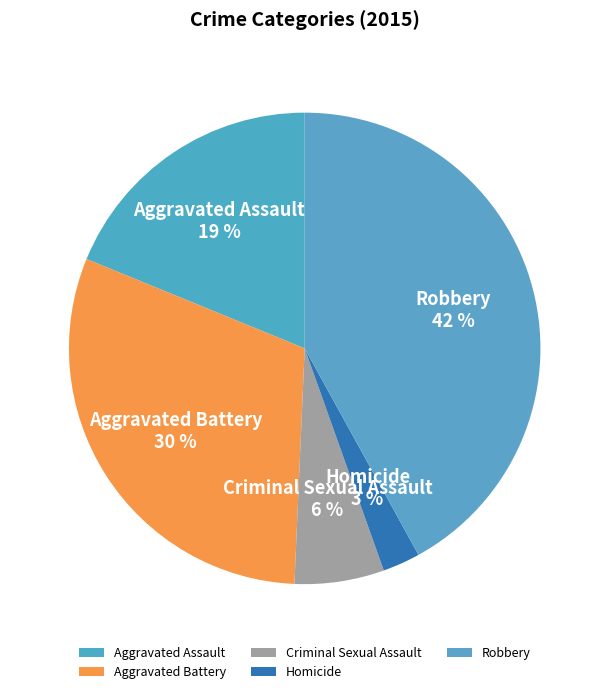

Which has a higher value, Aggravated Battery or Criminal Sexual Assault?

Aggravated Battery